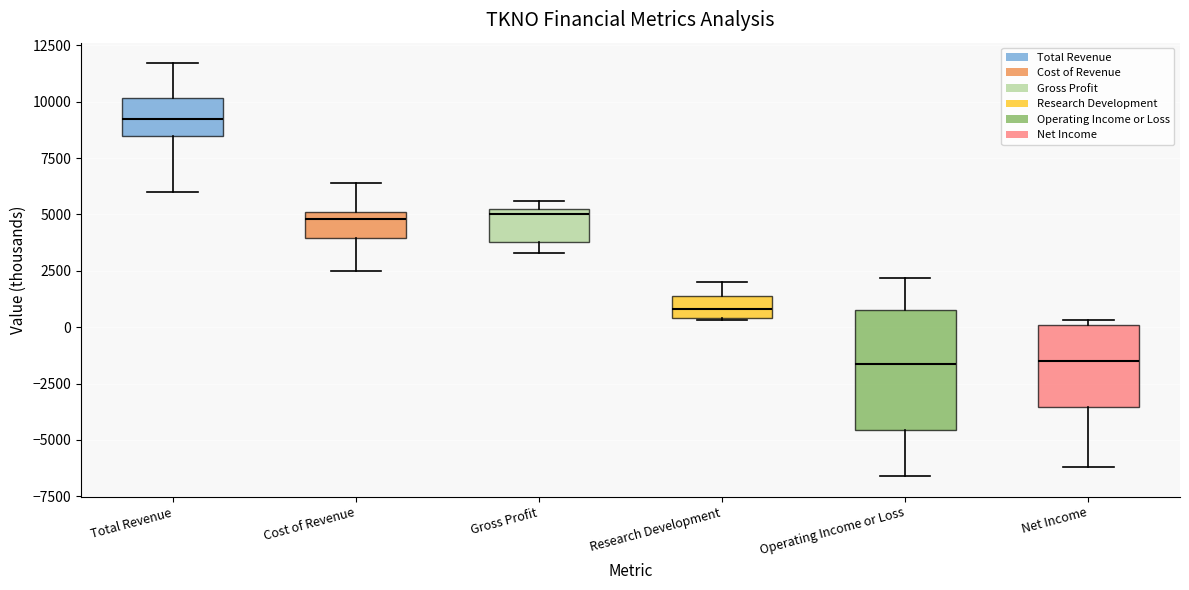

Reading left to right, read every box against the y-axis: the position of its median line, the range the box covers, and the ends of its whiskers. The values are not printed on the chart, so give them approximately, as read against the axis.

Total Revenue: median 9500, box 8500 to 10000, whiskers 6000 to 11500
Cost of Revenue: median 5000 (just below the box's upper edge), box 4000 to 5000, whiskers 2500 to 6500
Gross Profit: median 5000, box 4000 to 5500, whiskers 3500 to 5500 (just above the box's upper edge)
Research Development: median 1000, box 500 to 1500, whiskers 500 to 2000
Operating Income or Loss: median -1500, box -4500 to 1000, whiskers -6500 to 2000
Net Income: median -1500, box -3500 to 0, whiskers -6000 to 500